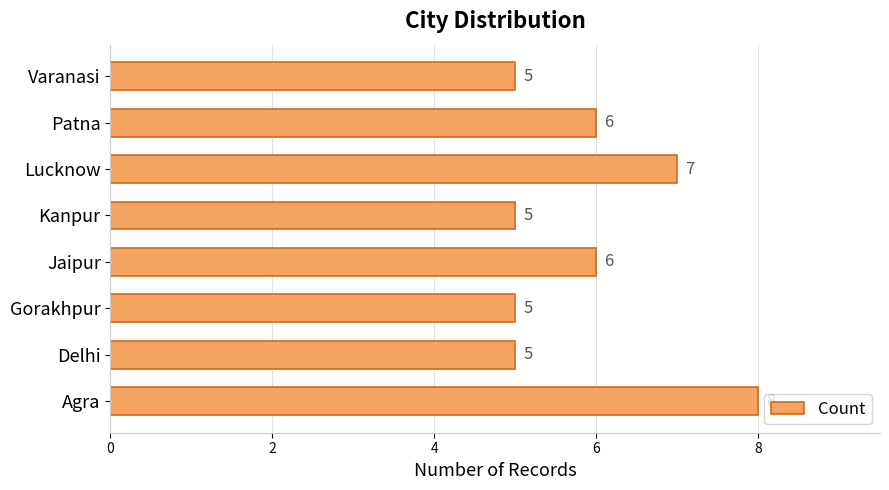

The chart shows a value of 1 at Patna. True or false?

False